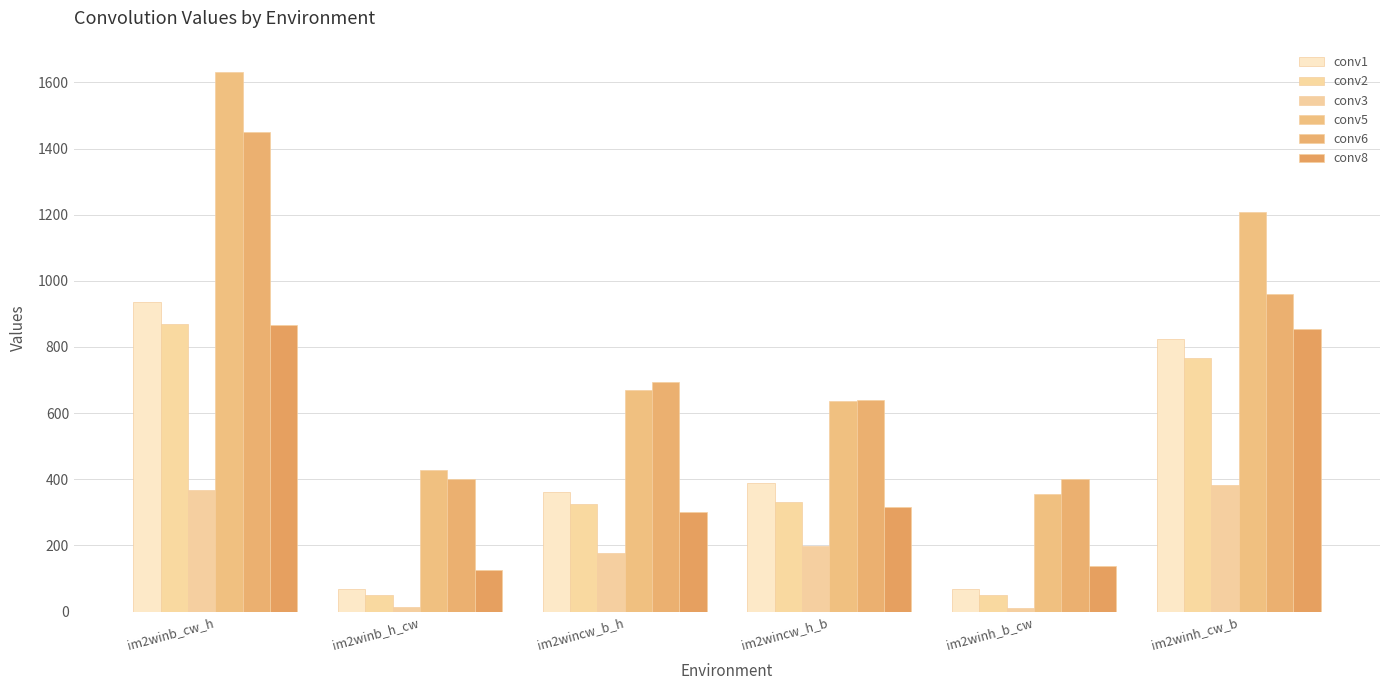

What value does the conv8 series have at im2wincw_h_b?

316